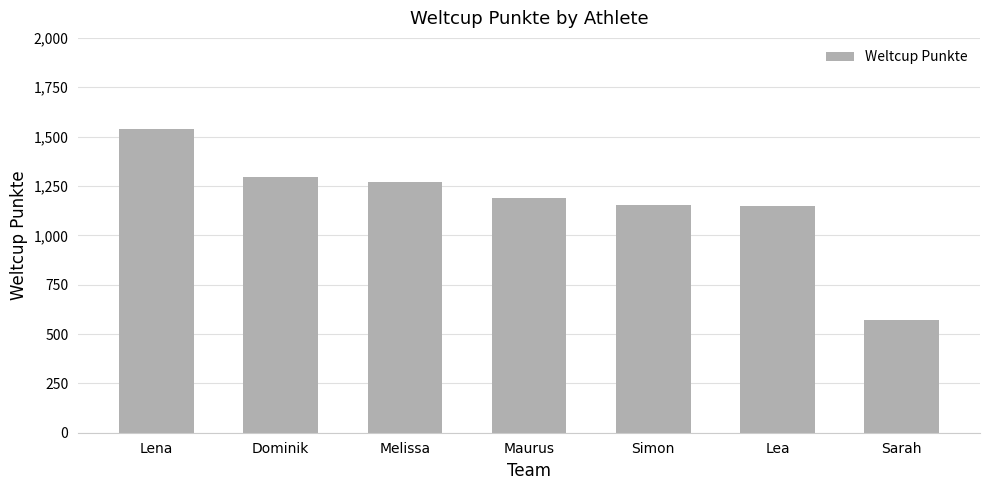

How many series are shown in this chart?

1